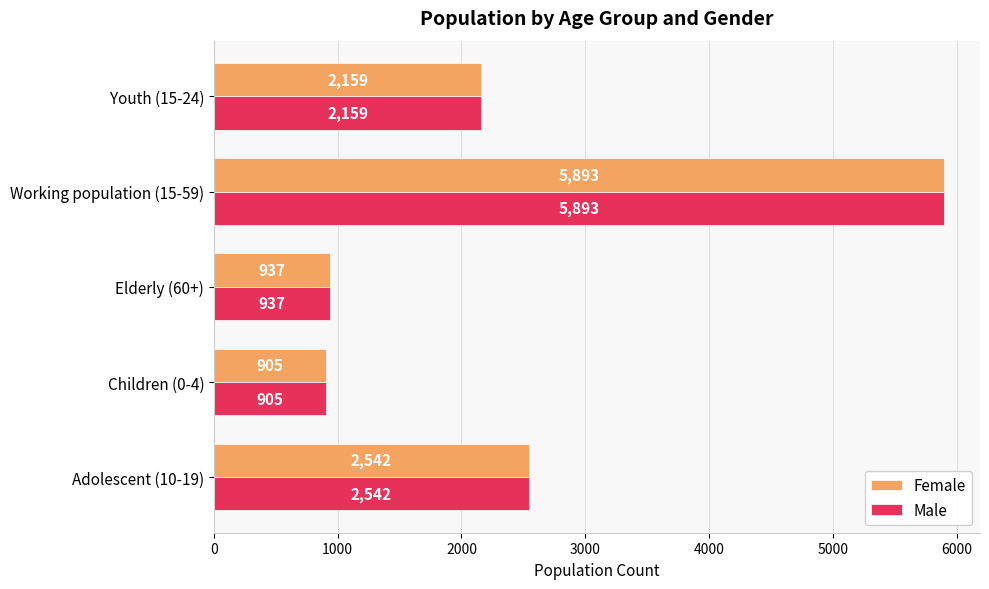

What is the difference between the maximum and minimum values in the Male series?

4988